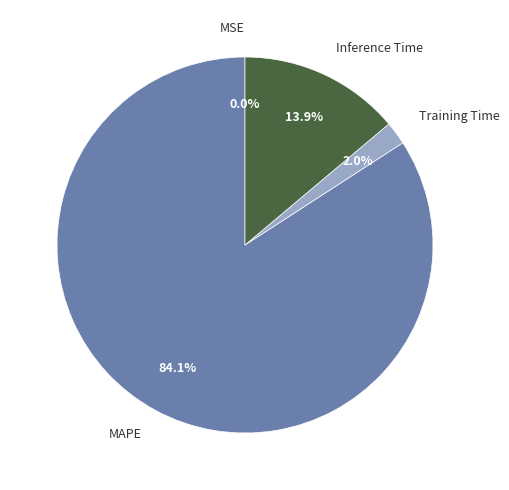

True or false: Training Time accounts for 2% of the total.

True